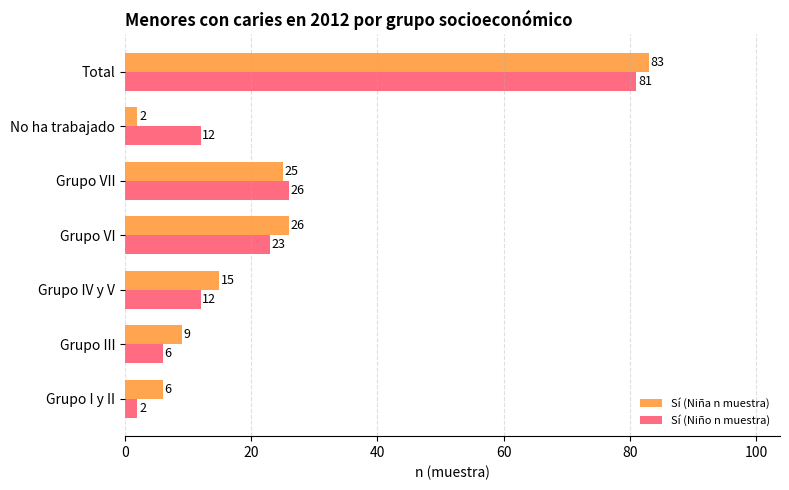

Which series has the widest spread of values?

Sí (Niña n muestra)